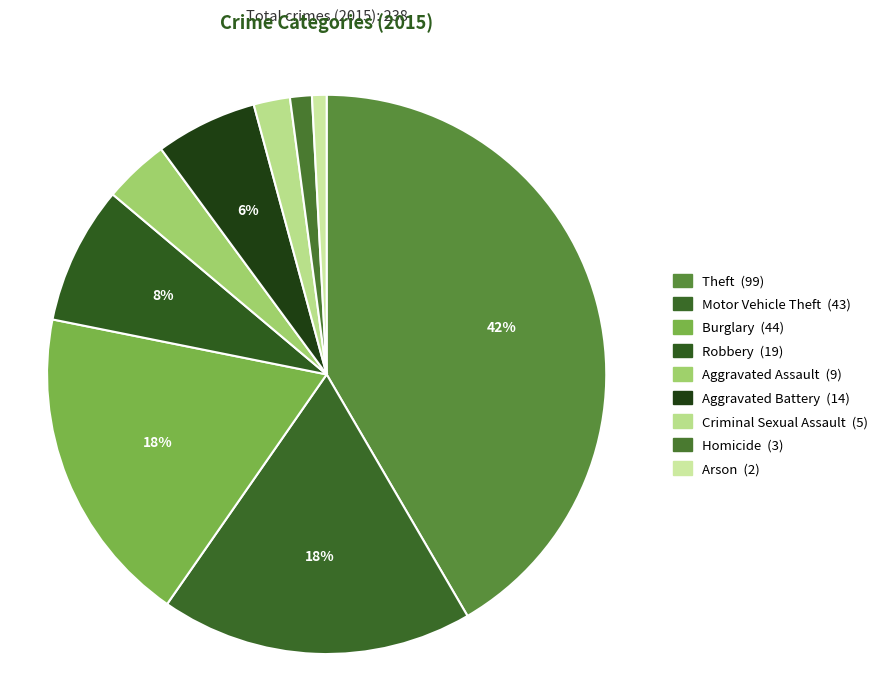

Which has a higher value, Aggravated Assault or Arson?

Aggravated Assault